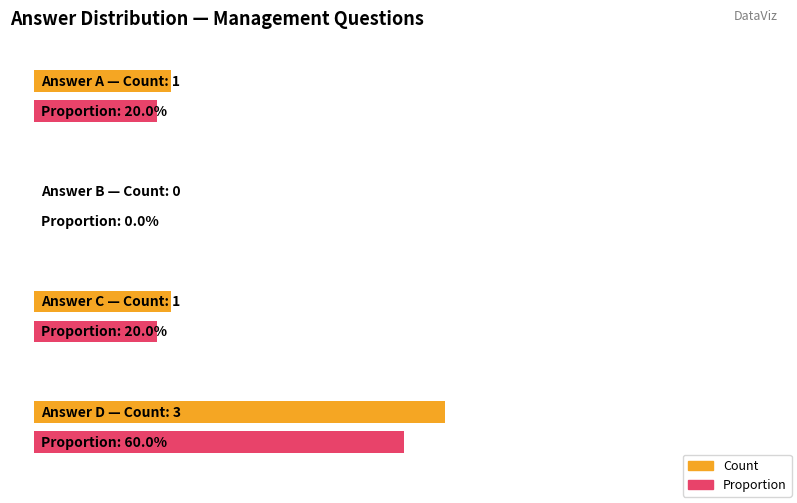

What is the maximum value shown in the chart?

3